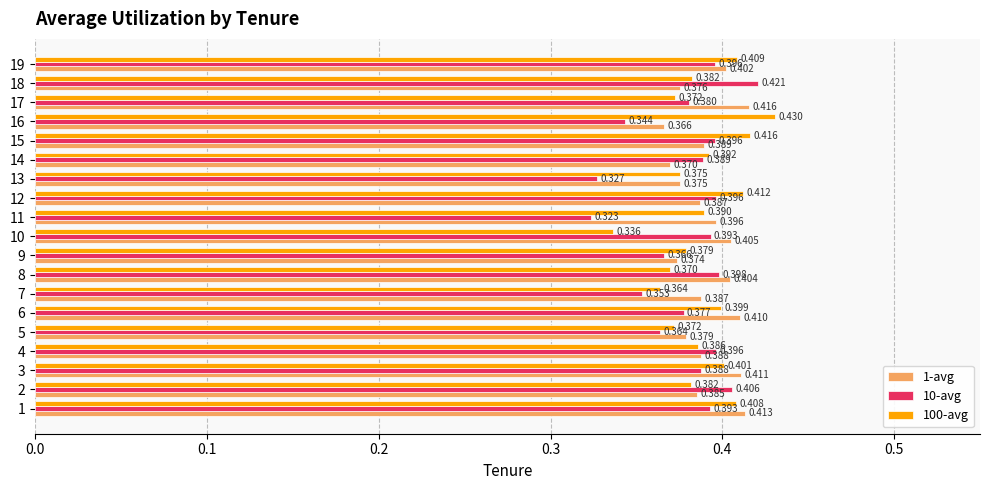

Between 13 and 18, which series saw the biggest shift?

10-avg